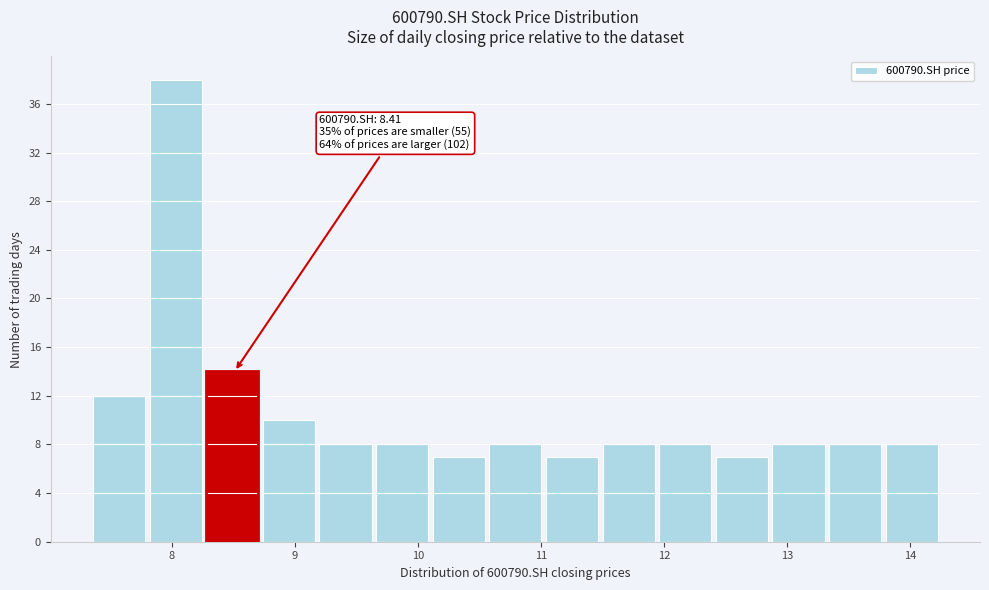

Which range on the x-axis has the tallest bar?

7.82 to 8.28